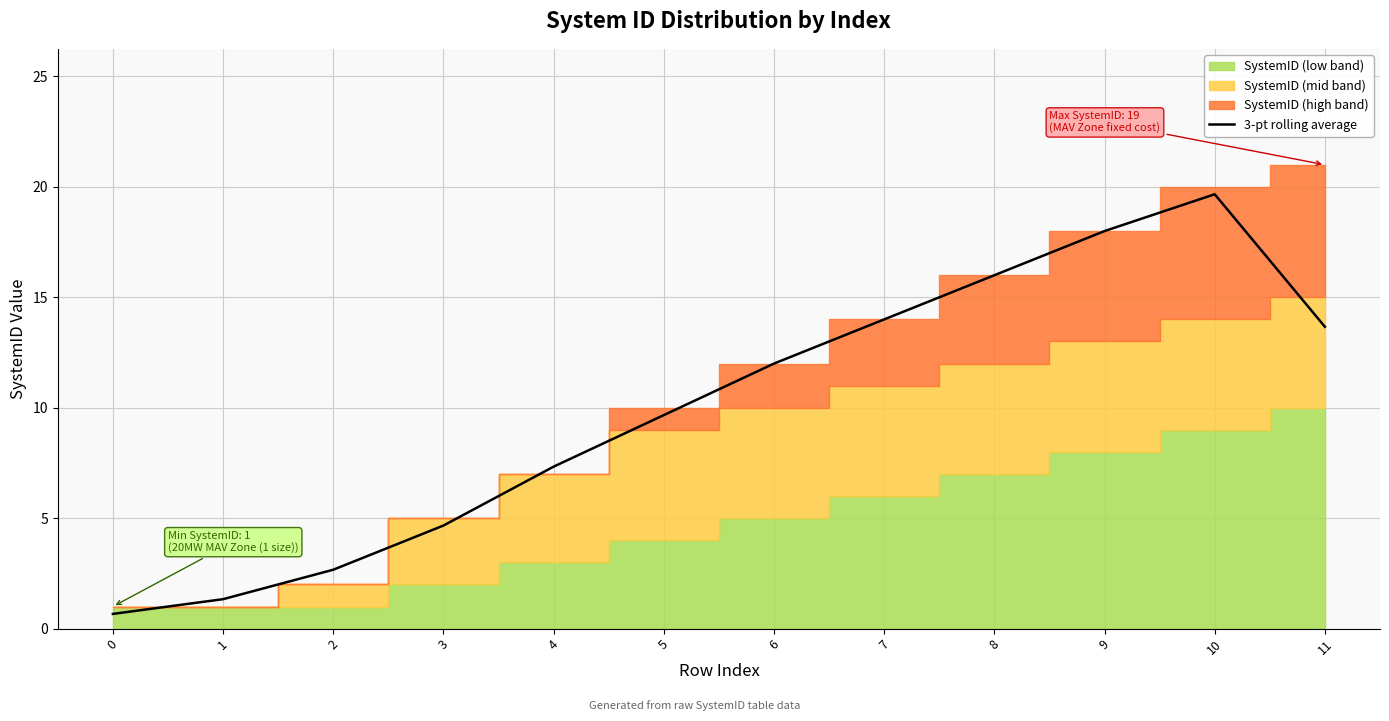

Reading left to right, list all the values displayed in this chart.

0=0.7	1=1.3	2=2.7	3=4.7	4=7.3	5=9.7	6=12.0	7=14.0	8=16.0	9=18.0	10=19.7	11=13.7